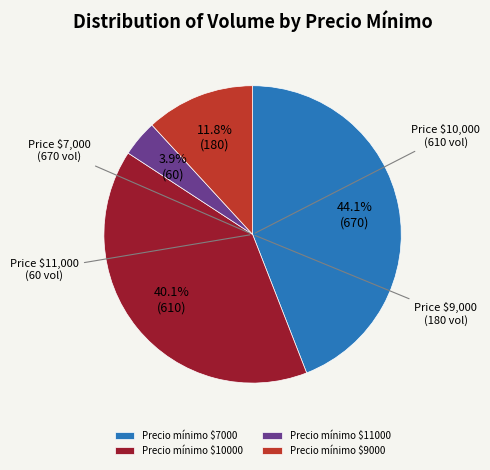

Which slice is the smallest?

Precio mínimo $11000